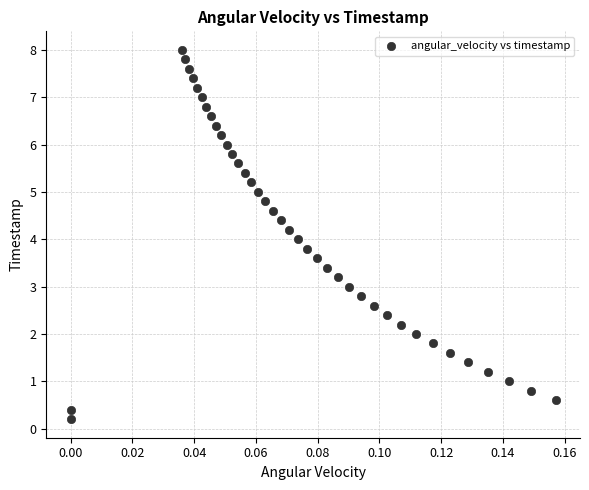

What is the range of Y values (max minus min)?

7.8